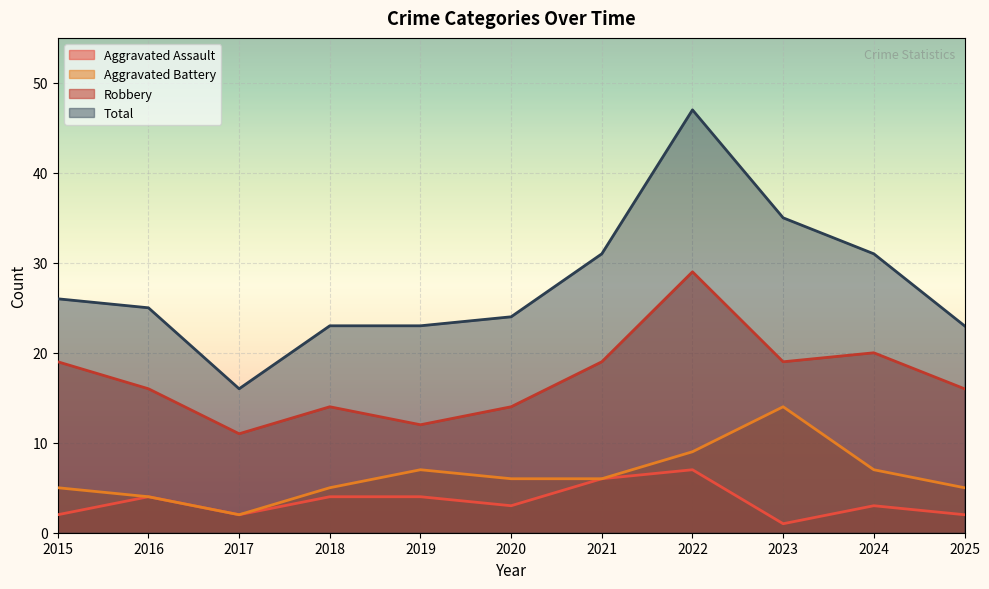

True or false: Aggravated Assault and Total cross at least once.

False